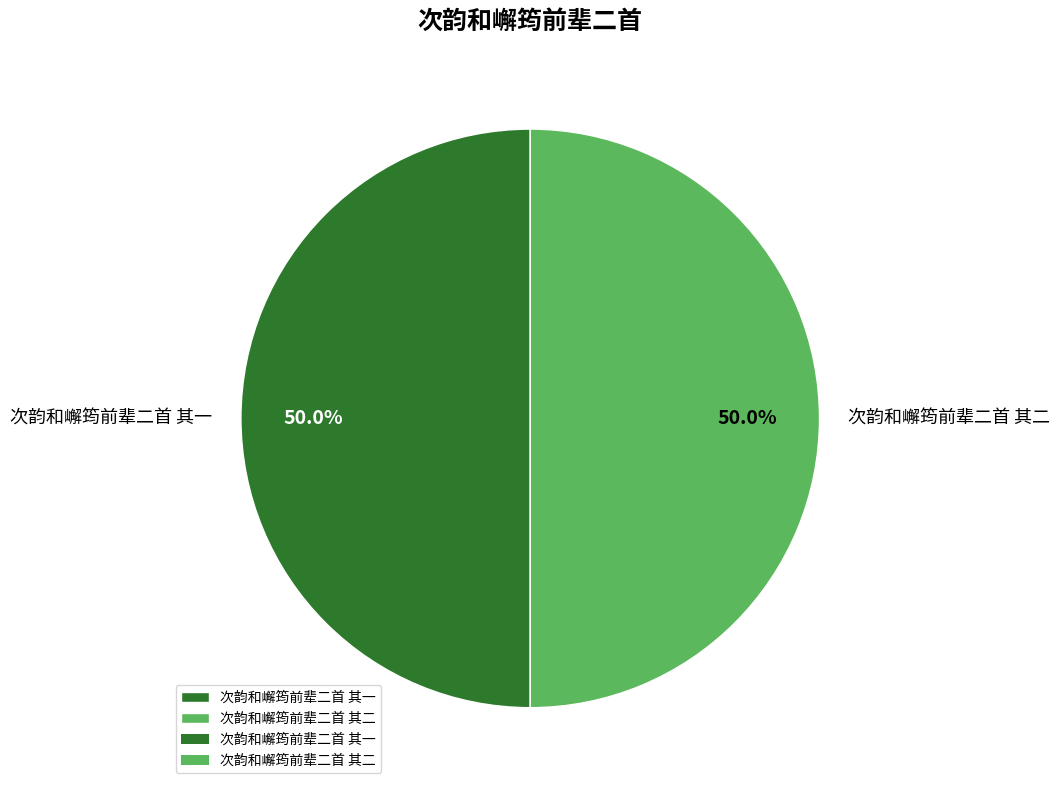

How many slices are in this pie chart?

2